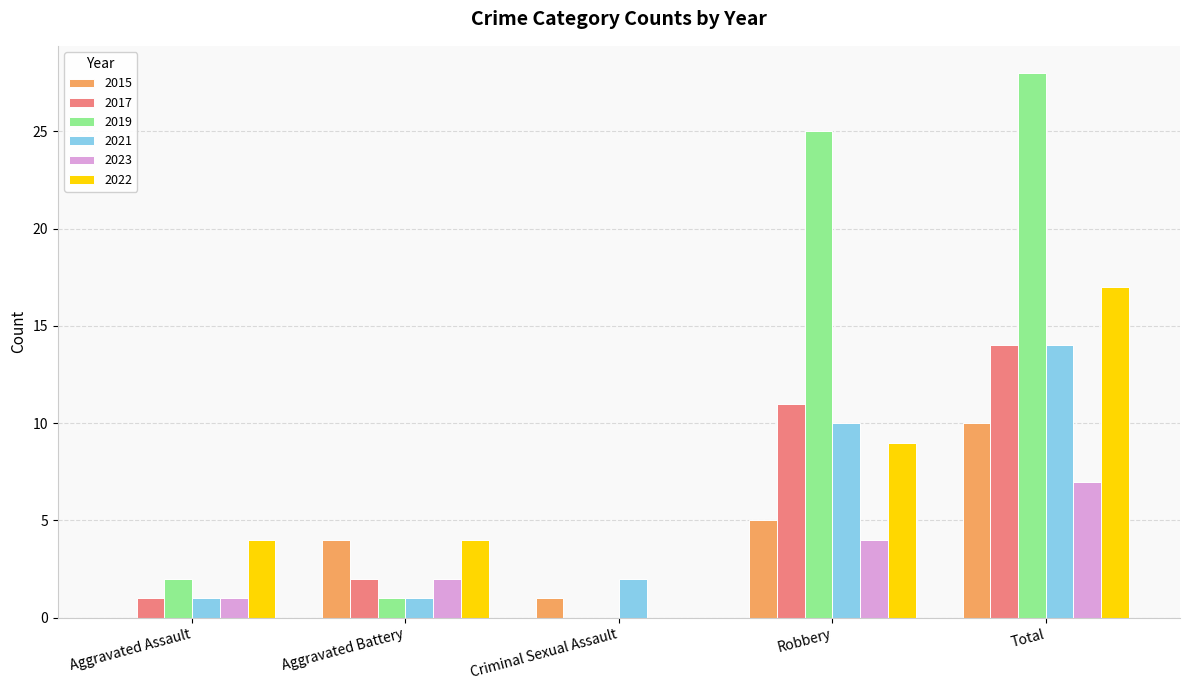

How many groups of bars are there?

5